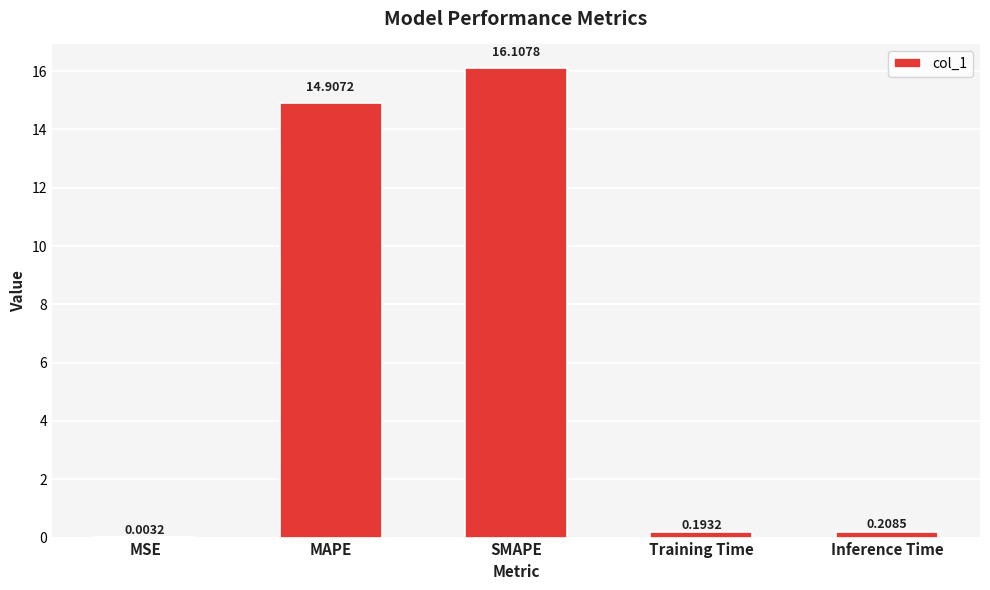

What is the sum of the values at SMAPE and Inference Time?

16.3